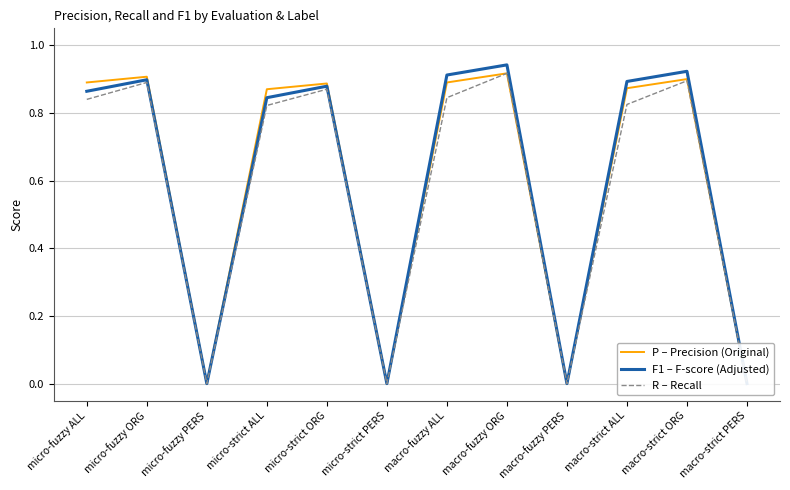

At micro-fuzzy ORG, list the series in order from largest to smallest.

P – Precision (Original), F1 – F-score (Adjusted), R – Recall